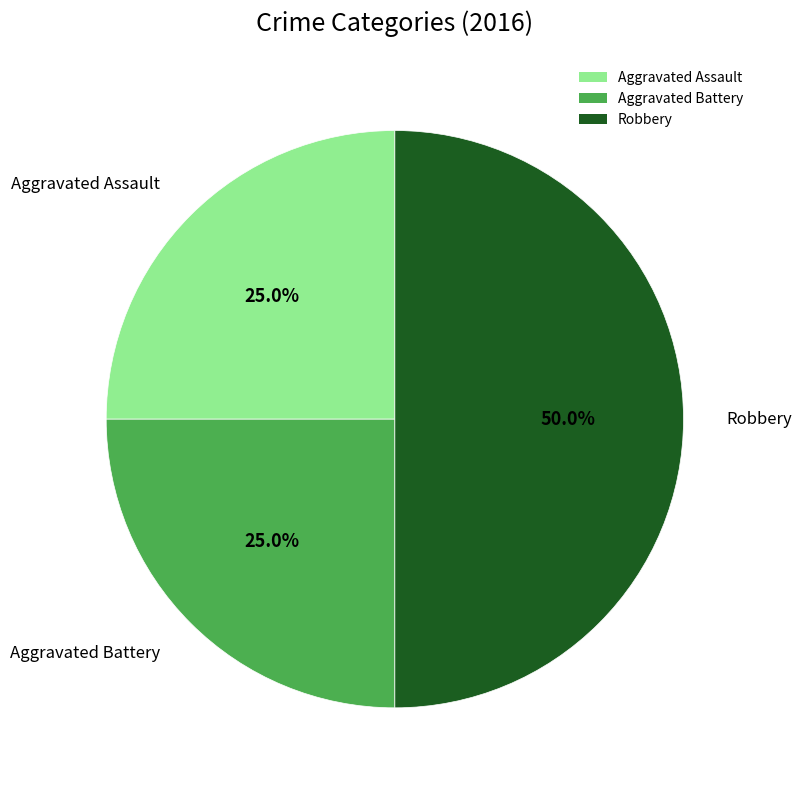

Which slice is the largest?

Robbery